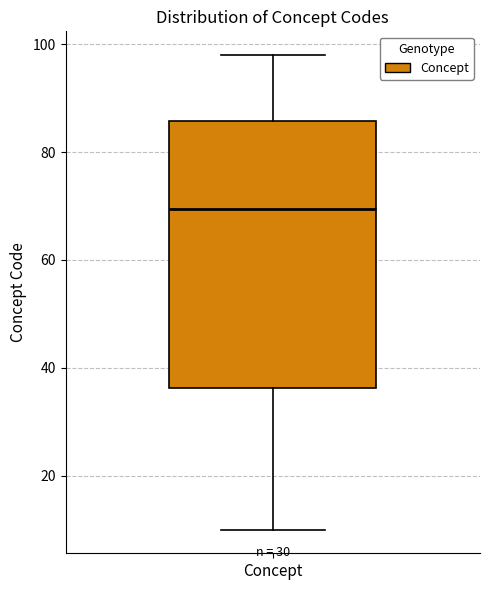

Transcribe this box plot: give where the median line is, the range the box spans, and where the two whiskers end, as read against the y-axis. The values are not printed on the chart, so give them approximately, as read against the axis.

median 70, box 36 to 86, whiskers 10 to 98